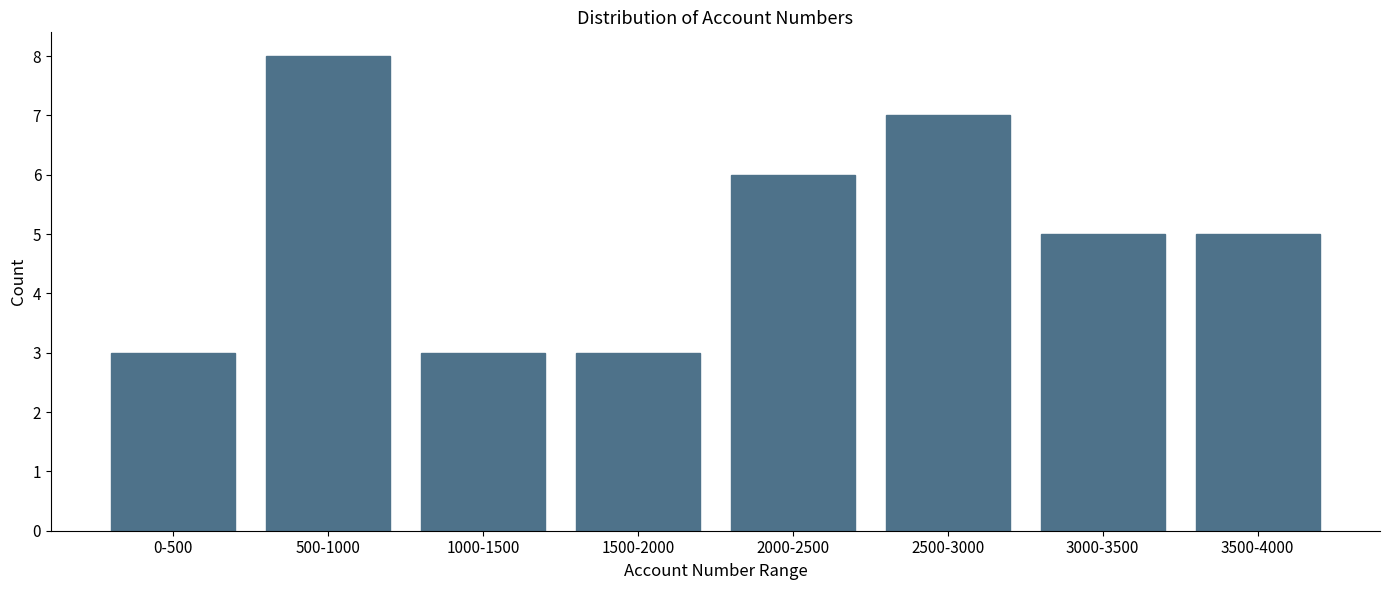

Reading right to left, extract all data points from this chart.

5	5	7	6	3	3	8	3